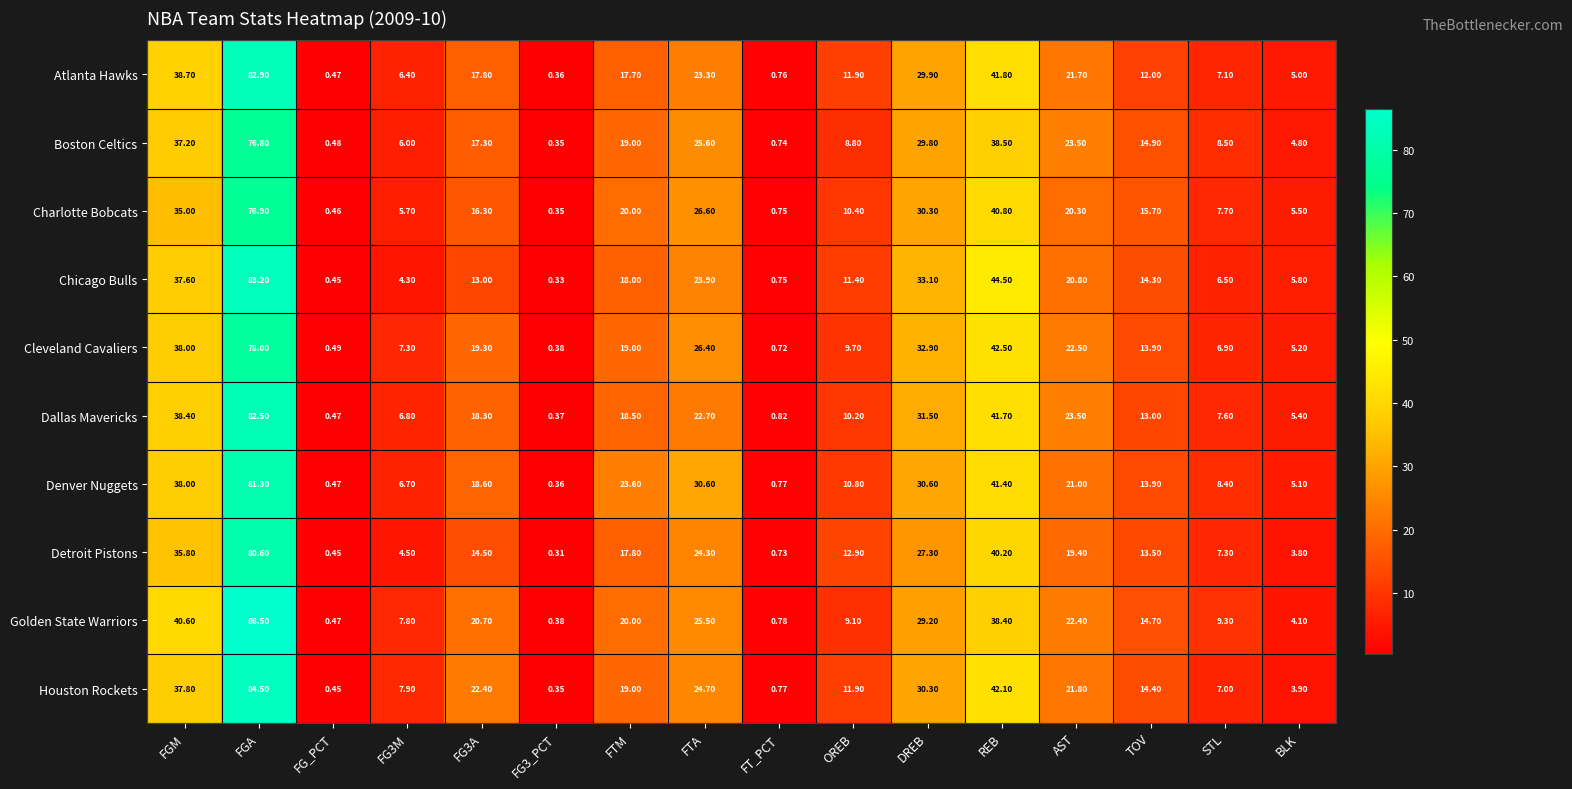

Rank the series at FGA from lowest to highest value.

Boston Celtics, Charlotte Bobcats, Cleveland Cavaliers, Detroit Pistons, Denver Nuggets, Dallas Mavericks, Atlanta Hawks, Chicago Bulls, Houston Rockets, Golden State Warriors